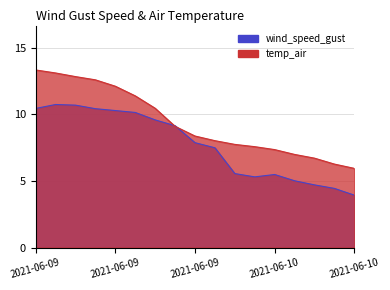

True or false: temp_air and wind_speed_gust intersect in this chart.

True